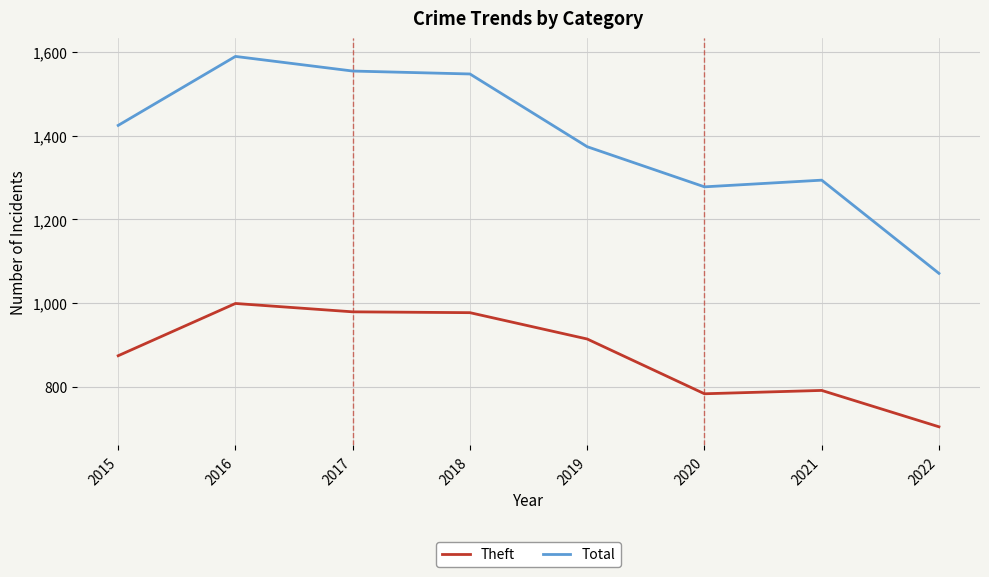

What is the lowest value of the Theft series?

704